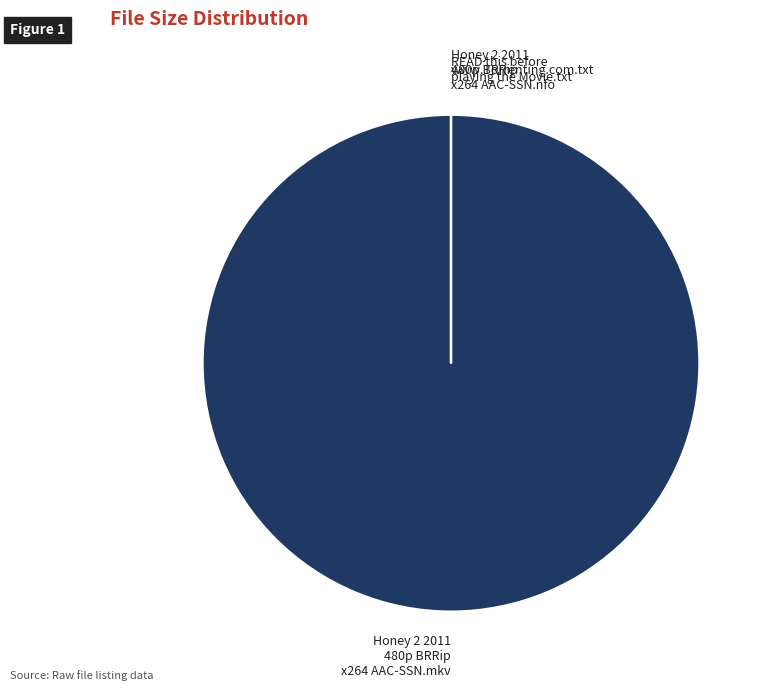

Is it true that Honey 2 2011 480p BRRip x264 AAC-SSN.mkv is 100% of the pie?

True